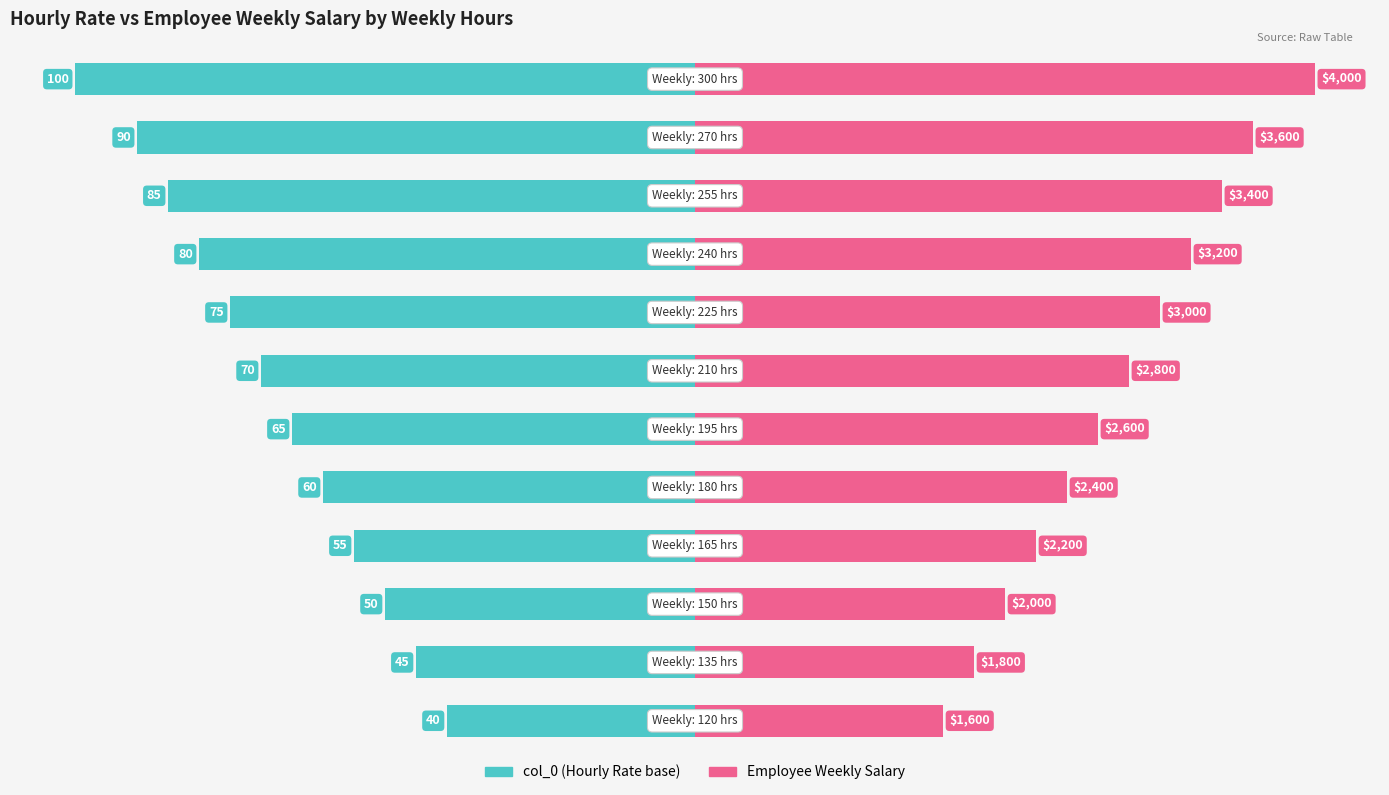

How many bars are there in total?

24